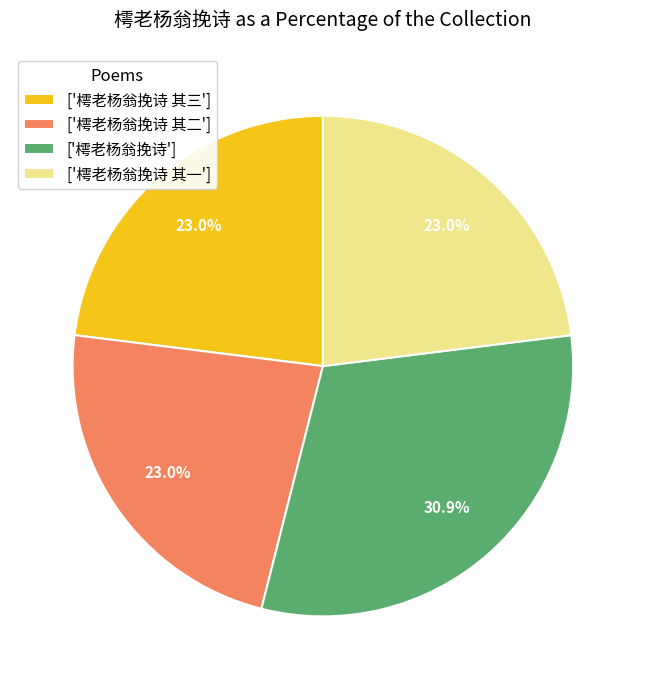

Approximately how many times larger is the value at ['樗老杨翁挽诗'] compared to ['樗老杨翁挽诗 其三']?

1.3